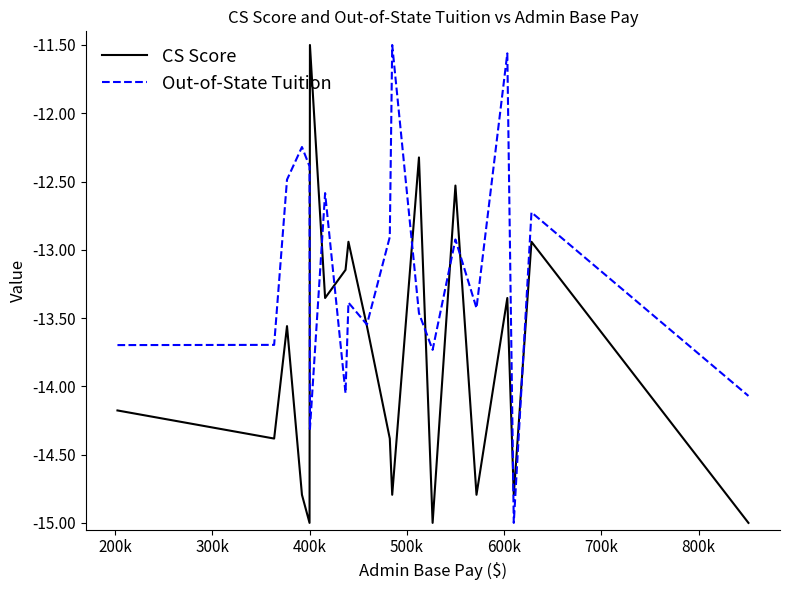

Which series has the largest total across all categories?

Out-of-State Tuition